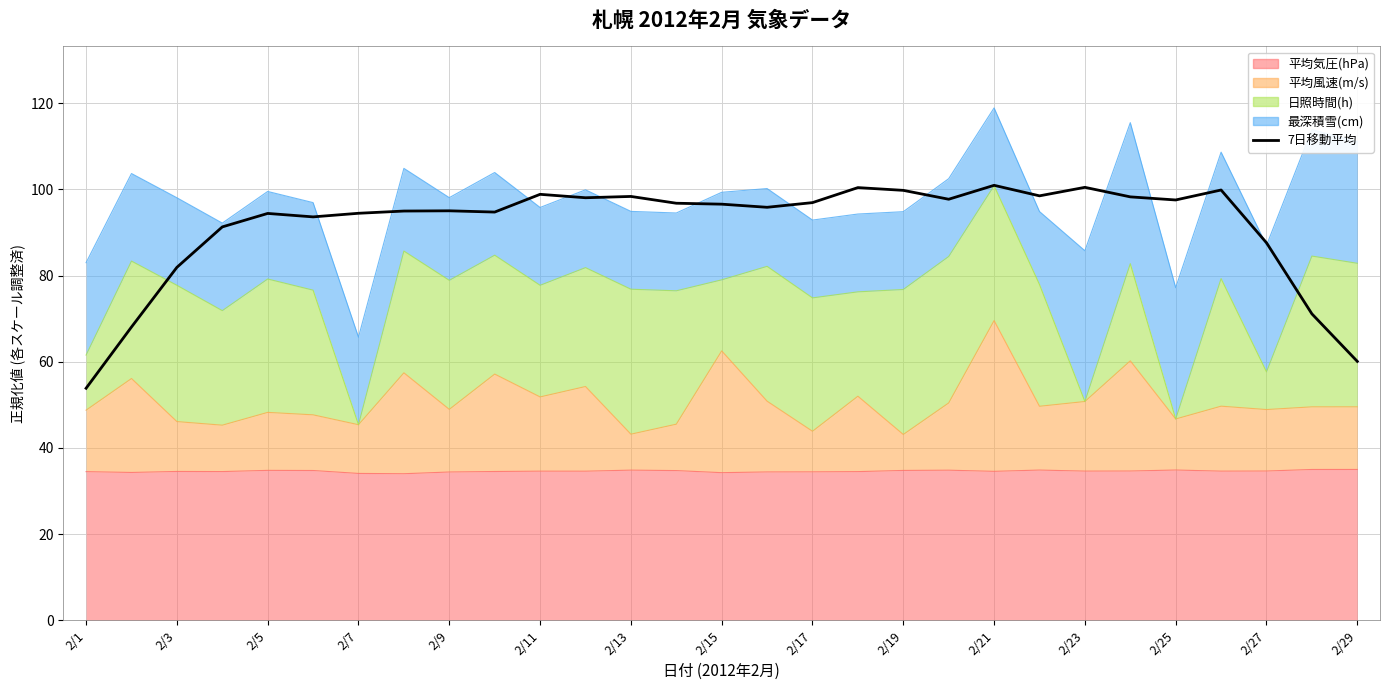

Between 2/7 and 2/23, which is larger?

2/23